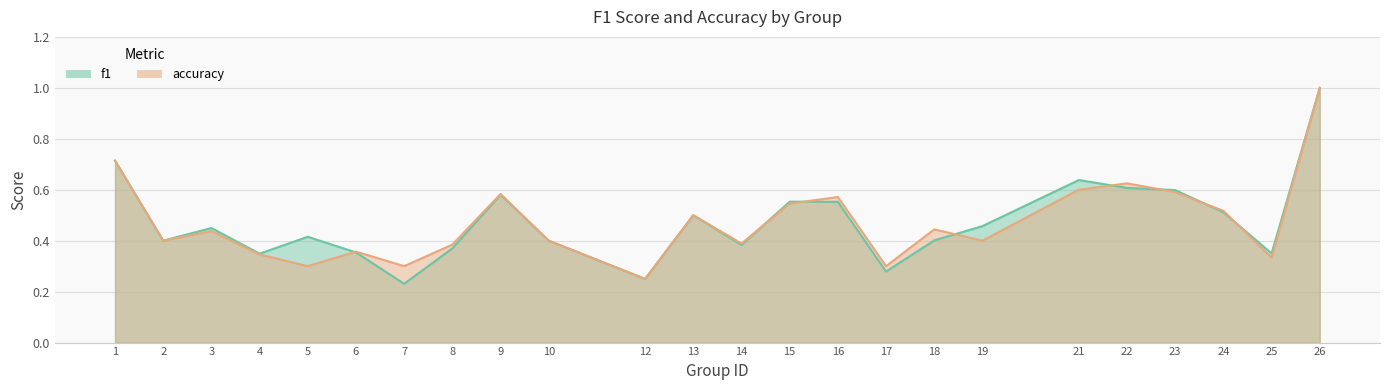

Reading left to right, transcribe all the data shown in this chart.

f1: 0.7	0.4	0.4	0.3	0.4	0.4	0.2	0.4	0.6	0.4	0.2	0.5	0.4	0.6	0.6	0.3	0.4	0.5	0.6	0.6	0.6	0.5	0.4	1.0
accuracy: 0.7	0.4	0.4	0.3	0.3	0.4	0.3	0.4	0.6	0.4	0.2	0.5	0.4	0.5	0.6	0.3	0.4	0.4	0.6	0.6	0.6	0.5	0.3	1.0